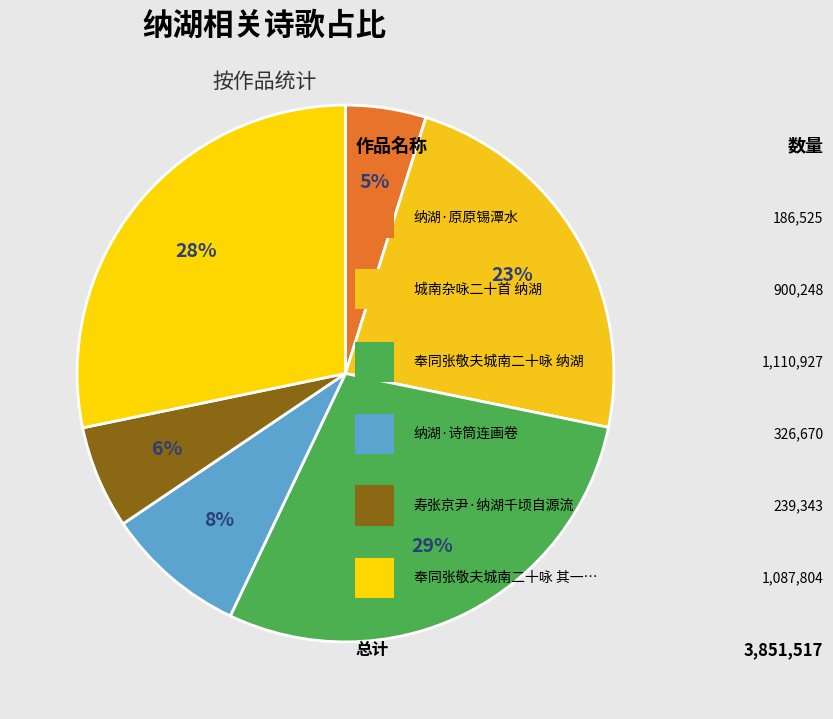

What is the largest slice in the pie chart?

奉同张敬夫城南二十咏 纳湖